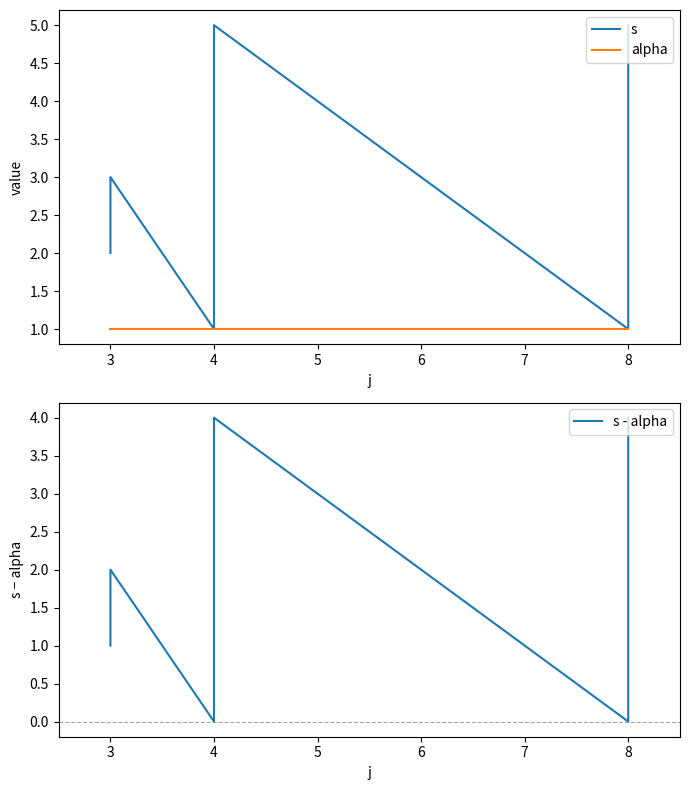

Does the chart display data point markers on the line(s)?

No